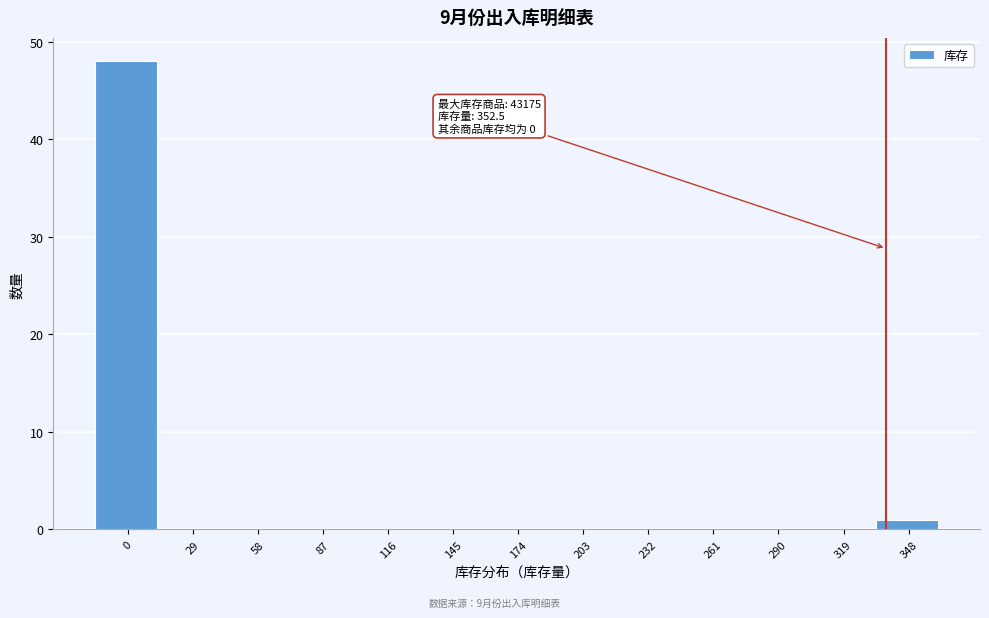

Reading right to left, list all the values displayed in this chart.

348=1	319=0	290=0	261=0	232=0	203=0	174=0	145=0	116=0	87=0	58=0	29=0	0=48